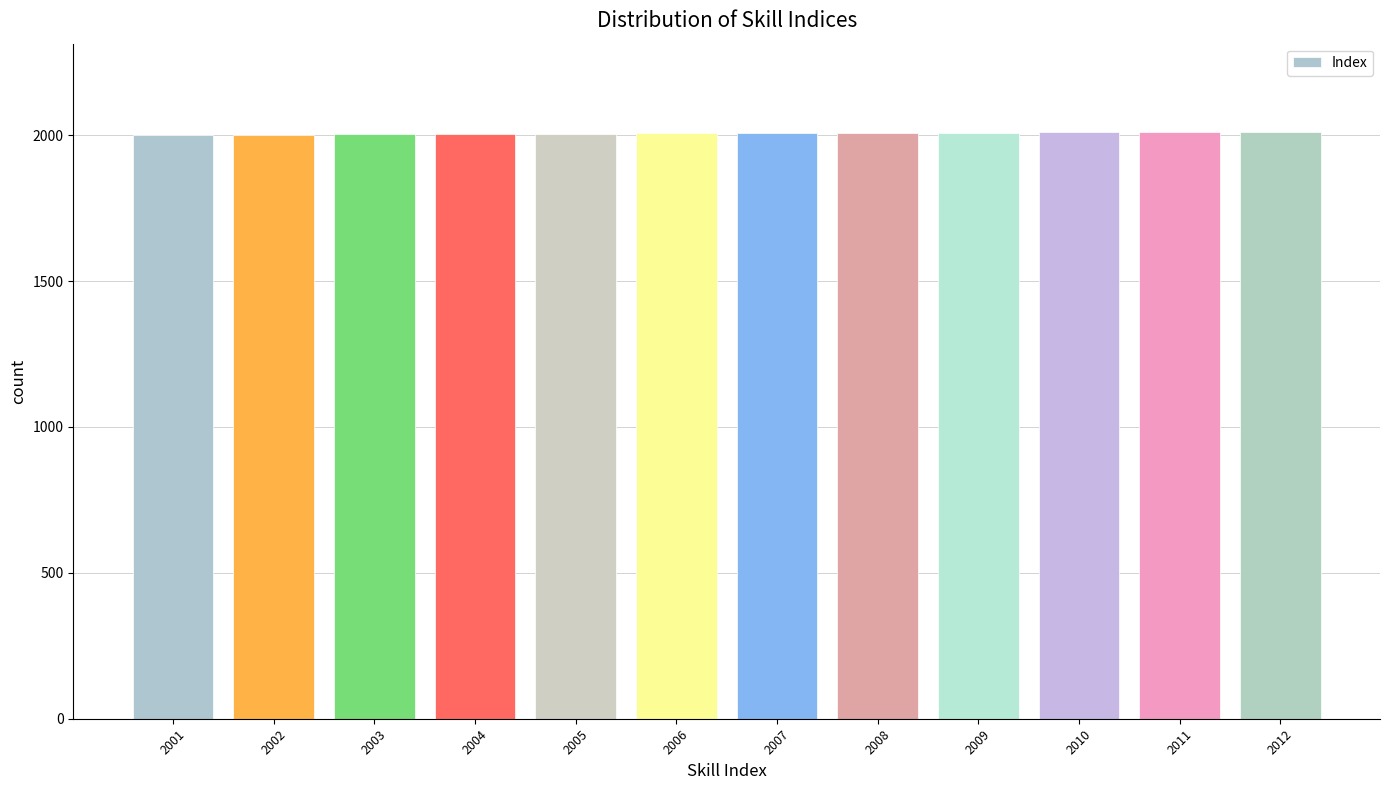

Is it true that the value at 2008 is 2907?

False